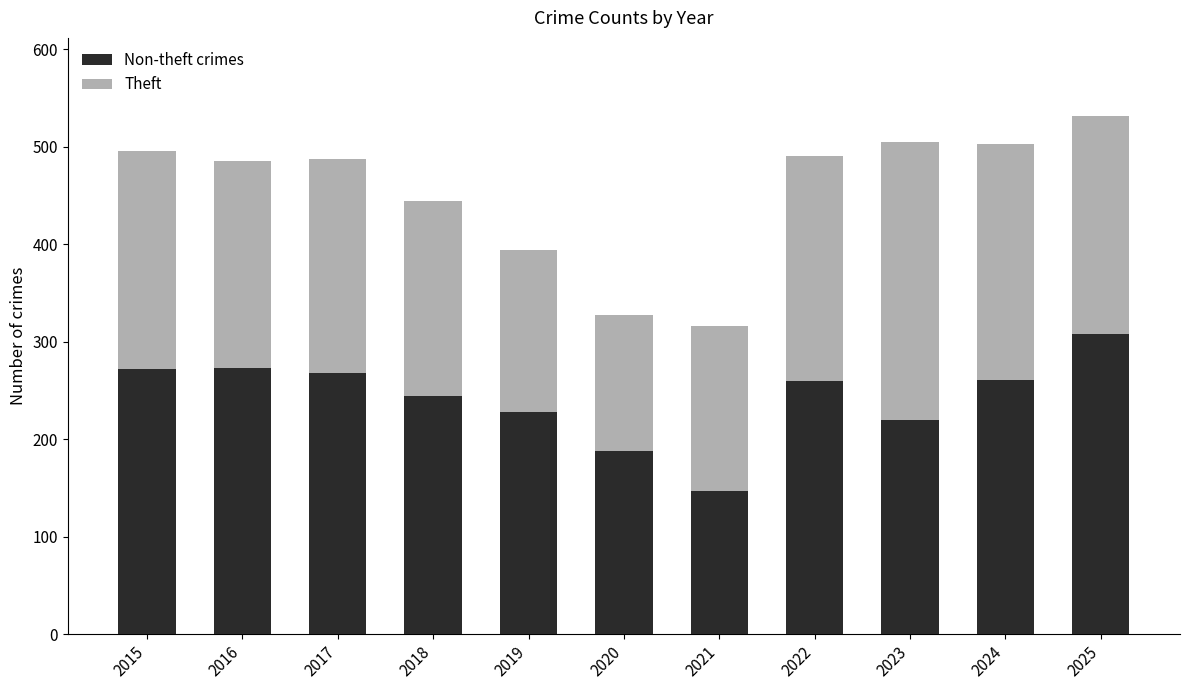

What is the maximum value for Non-theft crimes?

308